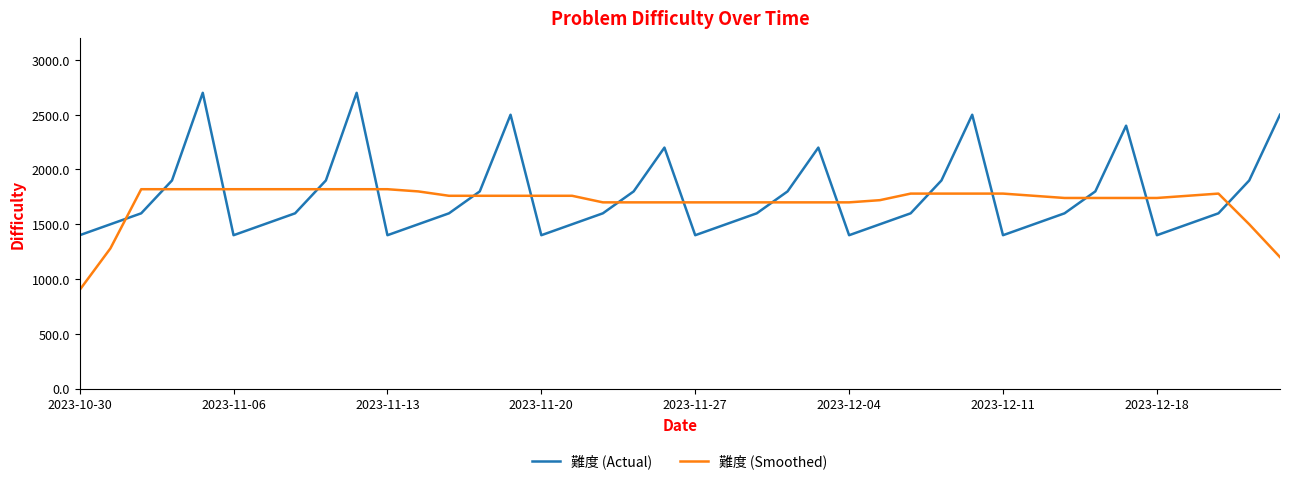

How many series are shown in this chart?

2